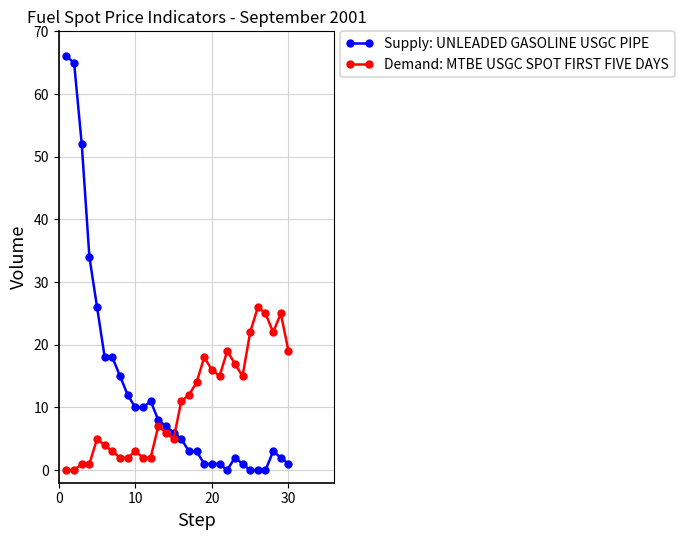

How many lines are shown in the chart?

2